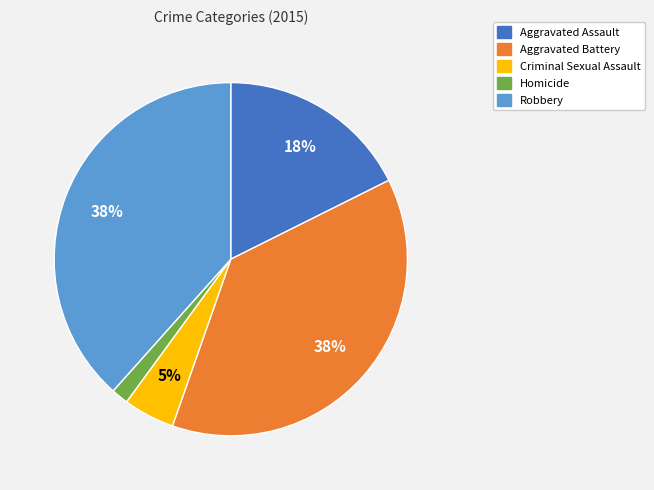

To the nearest percent, what portion does Robbery represent?

38%